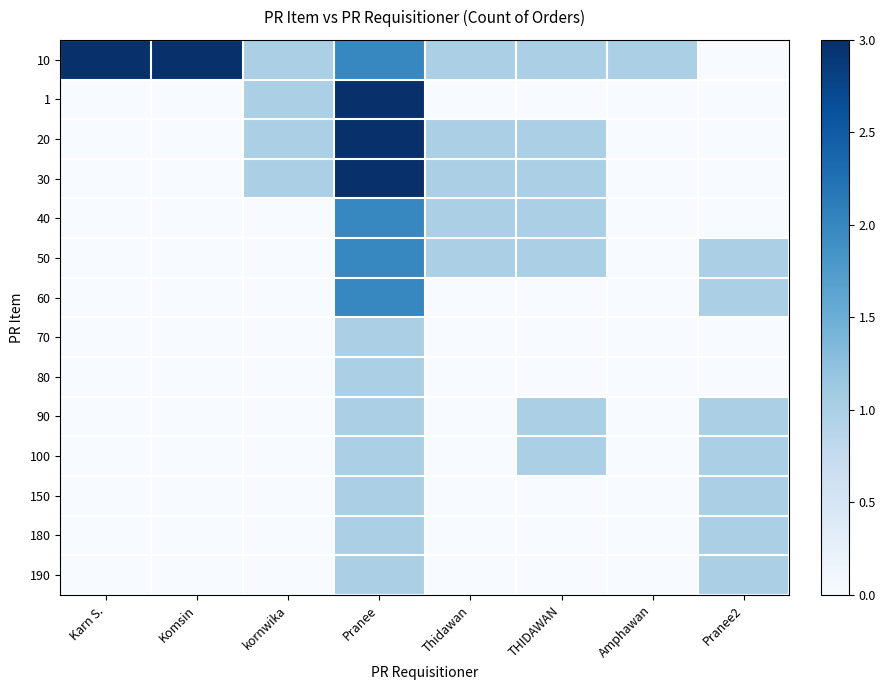

Rank the series at Amphawan from lowest to highest value.

1, 20, 30, 40, 50, 60, 70, 80, 90, 100, 150, 180, 190, 10